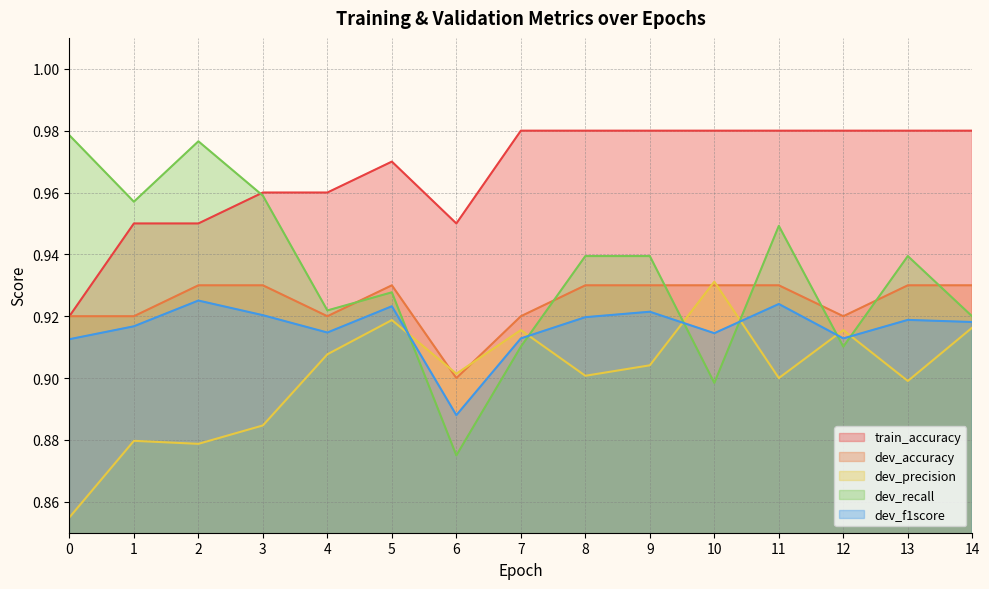

The value of dev_precision at 9 is 1.5. True or false?

False